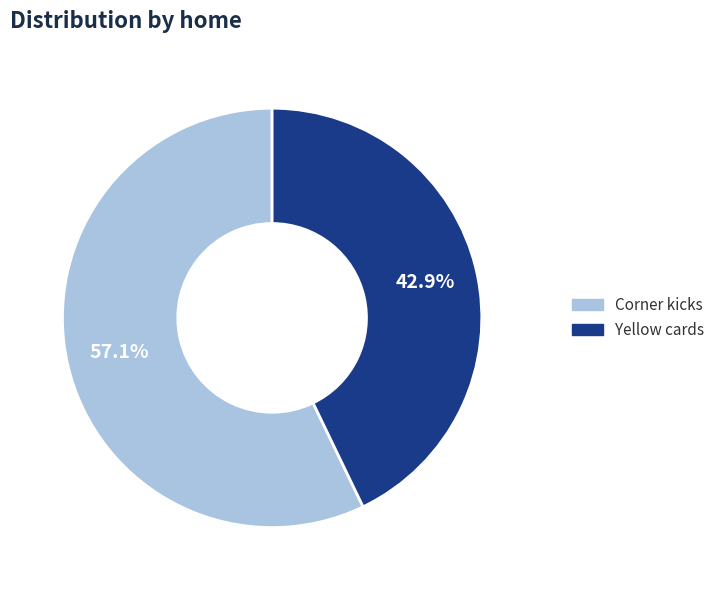

Count the number of slices in the pie.

2